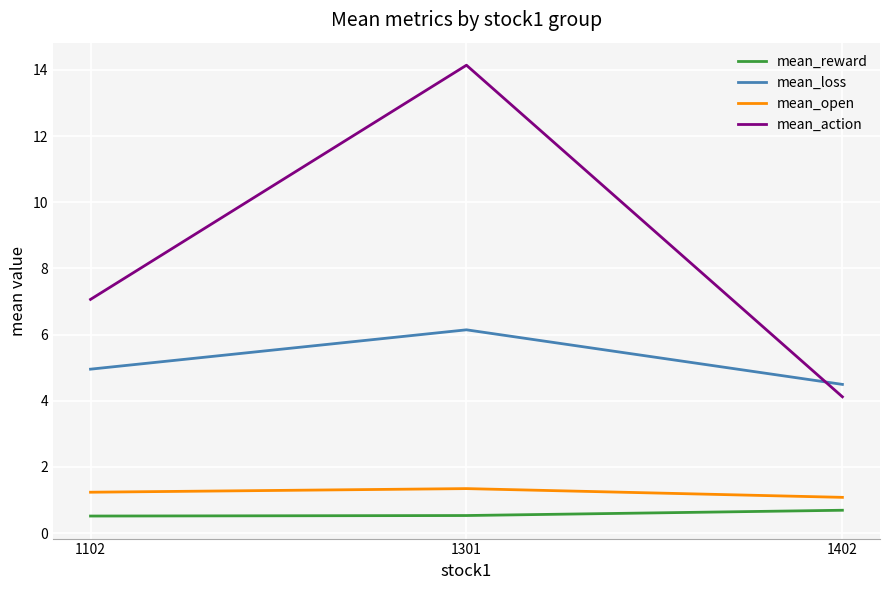

Which series has the largest total across all categories?

mean_action